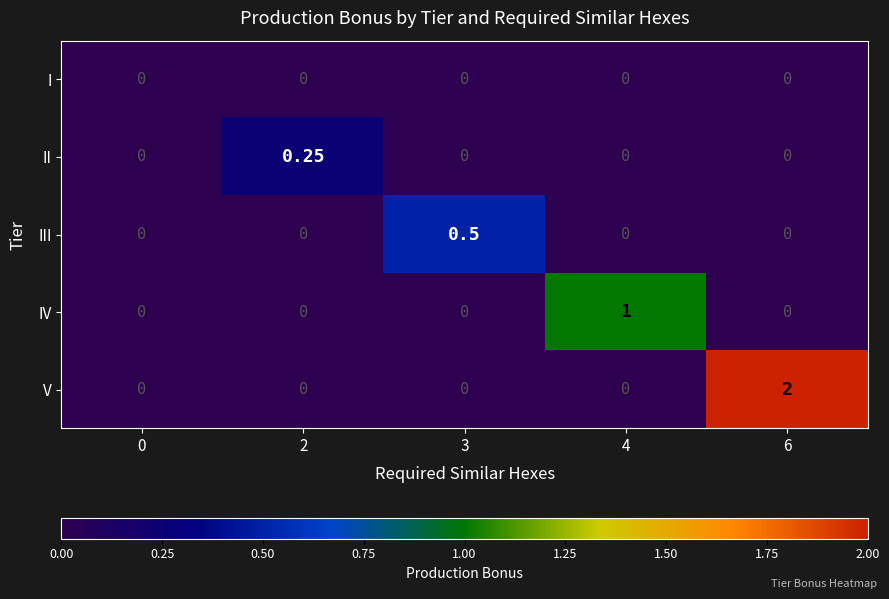

How many data points does each series have?

5